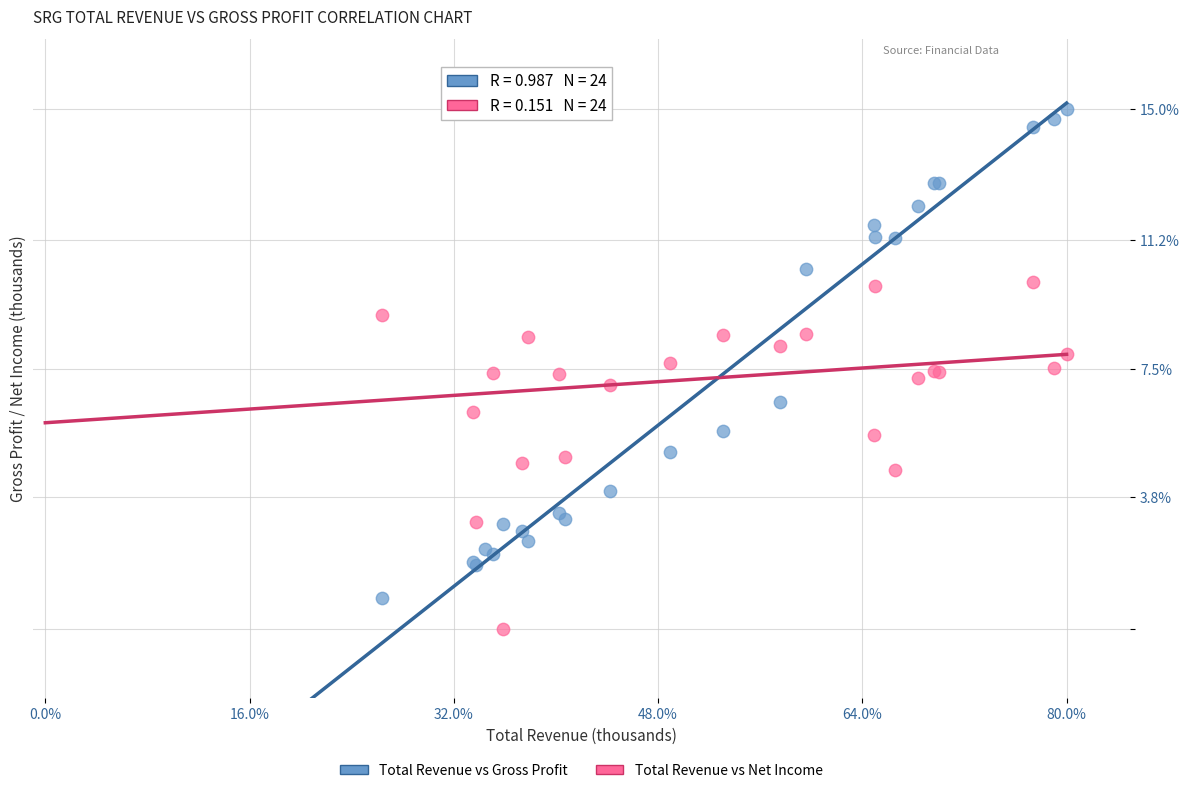

Which series has the largest Y range (max minus min)?

Total Revenue vs Net Income